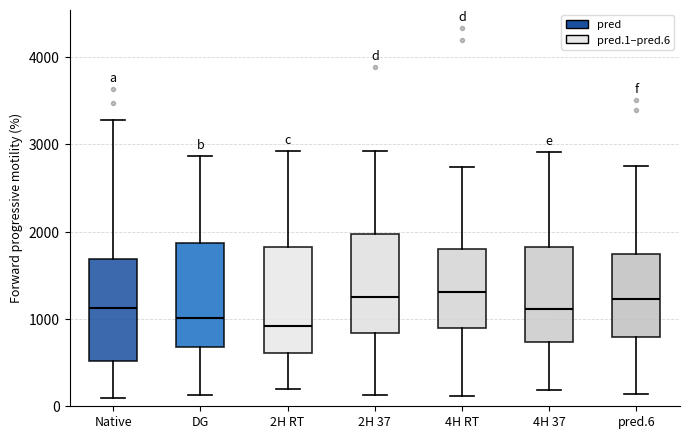

Reading left to right, transcribe this box plot: for each box, give where its median line is, the range the box spans, and where its two whiskers end, as read against the y-axis. The values are not printed on the chart, so give them approximately, as read against the axis.

Native: median 1100, box 500 to 1700, whiskers 100 to 3300
DG: median 1000, box 700 to 1900, whiskers 100 to 2900
2H RT: median 900, box 600 to 1800, whiskers 200 to 2900
2H 37: median 1300, box 800 to 2000, whiskers 100 to 2900
4H RT: median 1300, box 900 to 1800, whiskers 100 to 2700
4H 37: median 1100, box 700 to 1800, whiskers 200 to 2900
pred.6: median 1200, box 800 to 1700, whiskers 100 to 2700